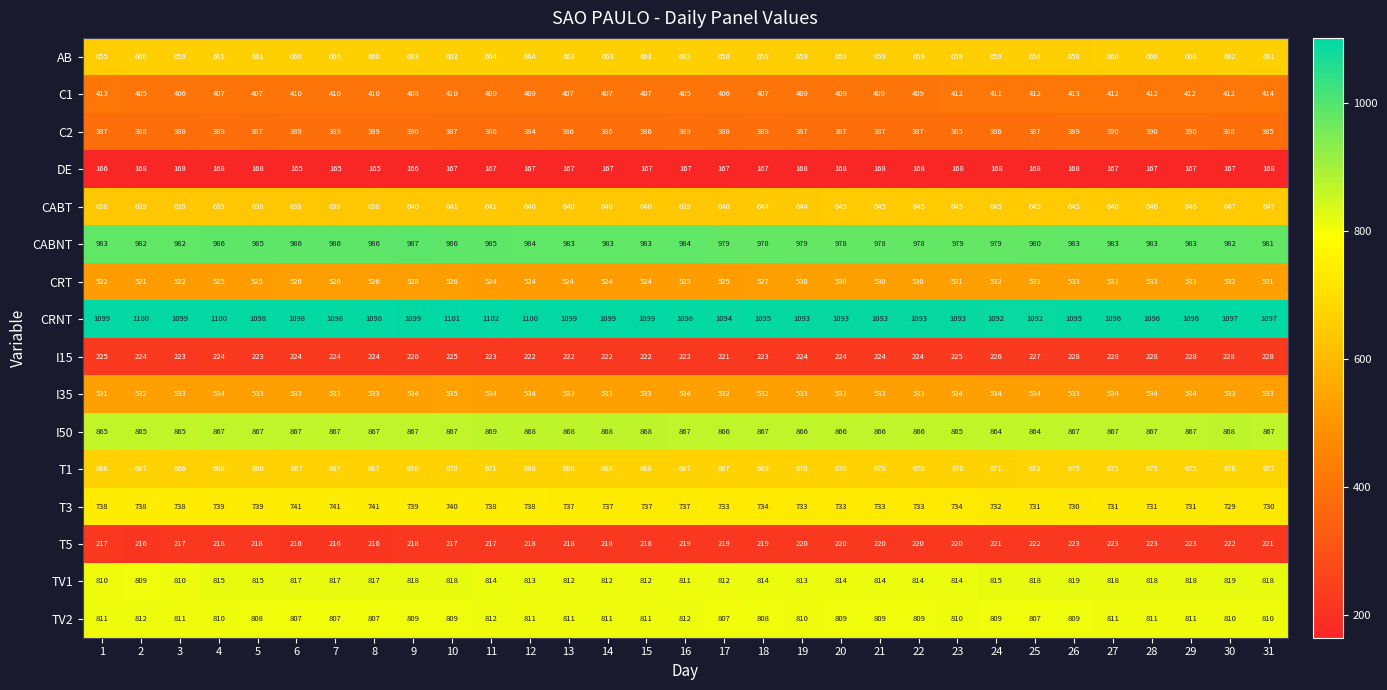

Which category has the highest value in the I35 series?

10